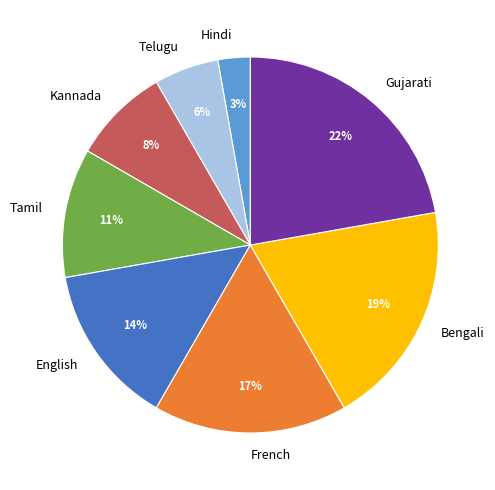

To the nearest percent, what percentage of the pie is English?

14%